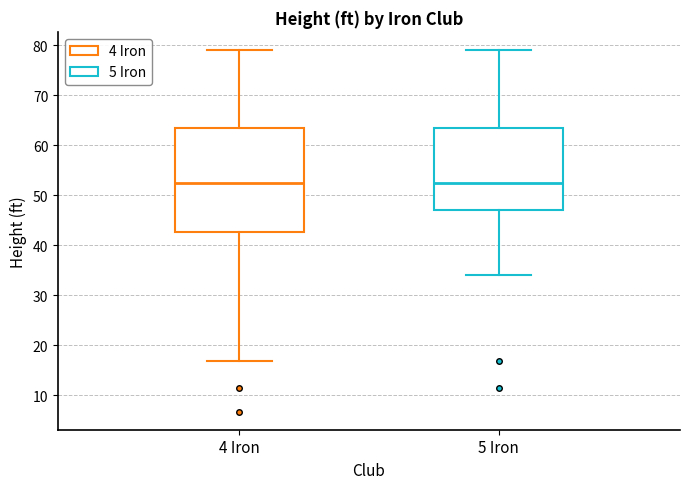

Where does the median line of the box for 4 Iron sit on the y-axis? The values are not printed on the chart, so give them approximately, as read against the axis.

52